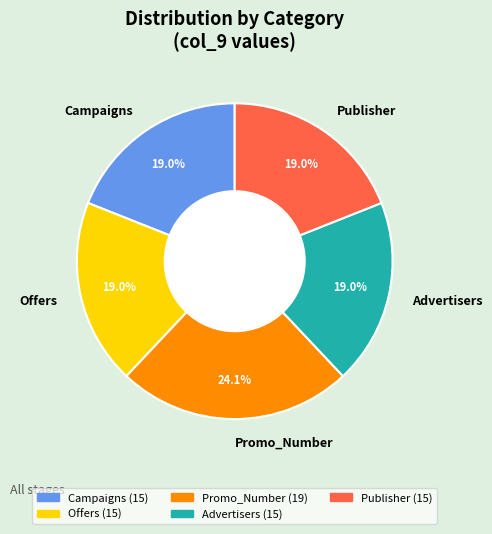

Combined, what portion of the pie is Offers and Advertisers?

38.0%